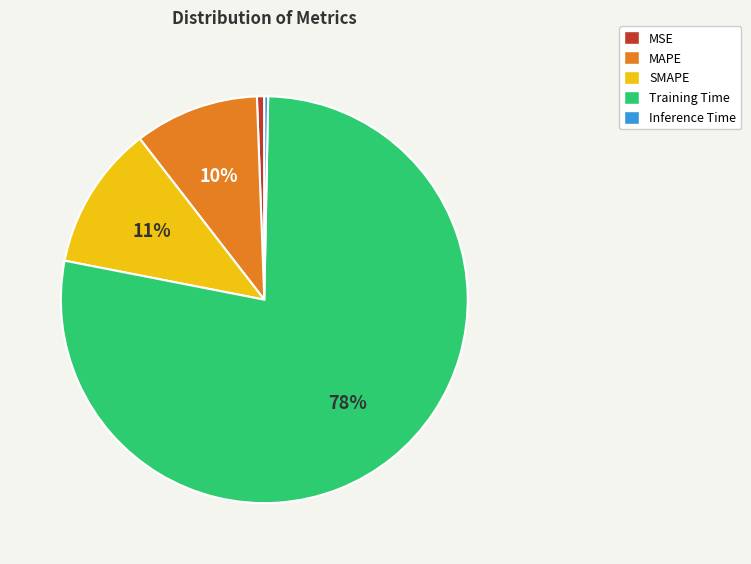

What is the largest slice in the pie chart?

Training Time